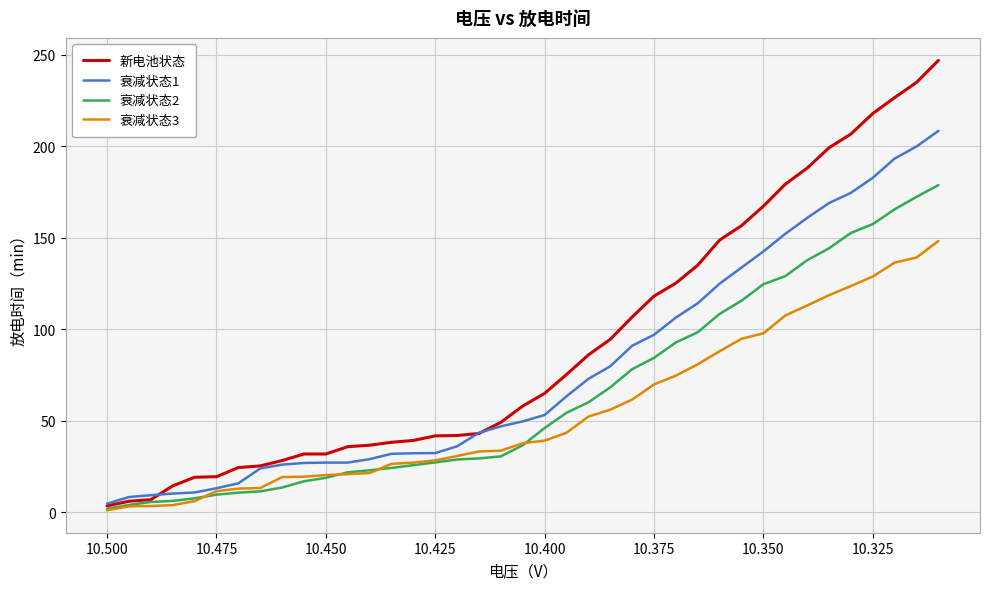

What is the maximum value for 衰减状态3?

148.2